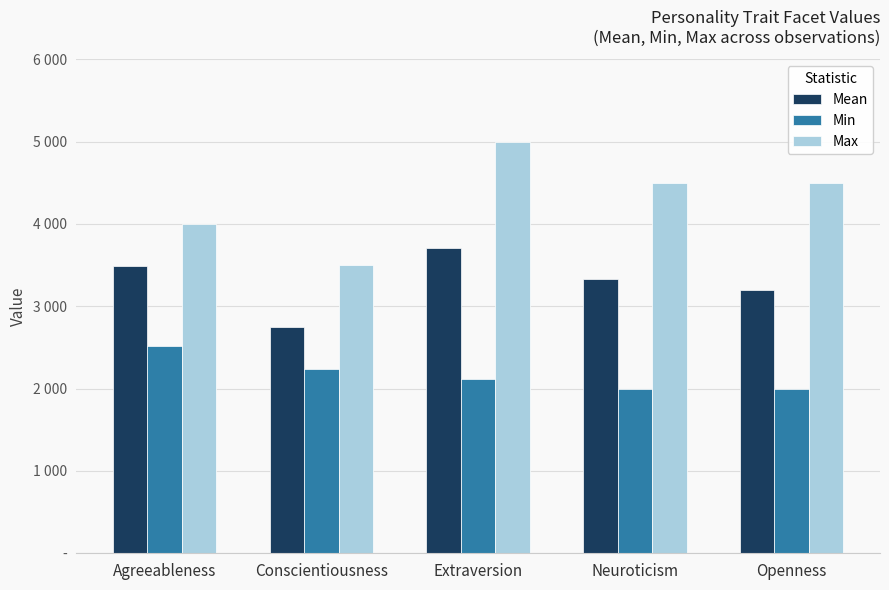

Is it true that Mean equals 2.8 at Conscientiousness?

True